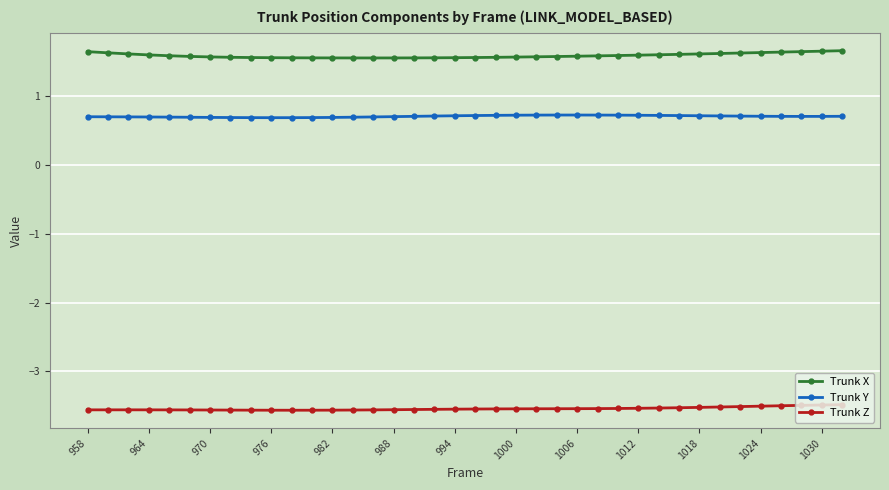

What is the value of the Trunk Y point at the 10th from the left?

0.7